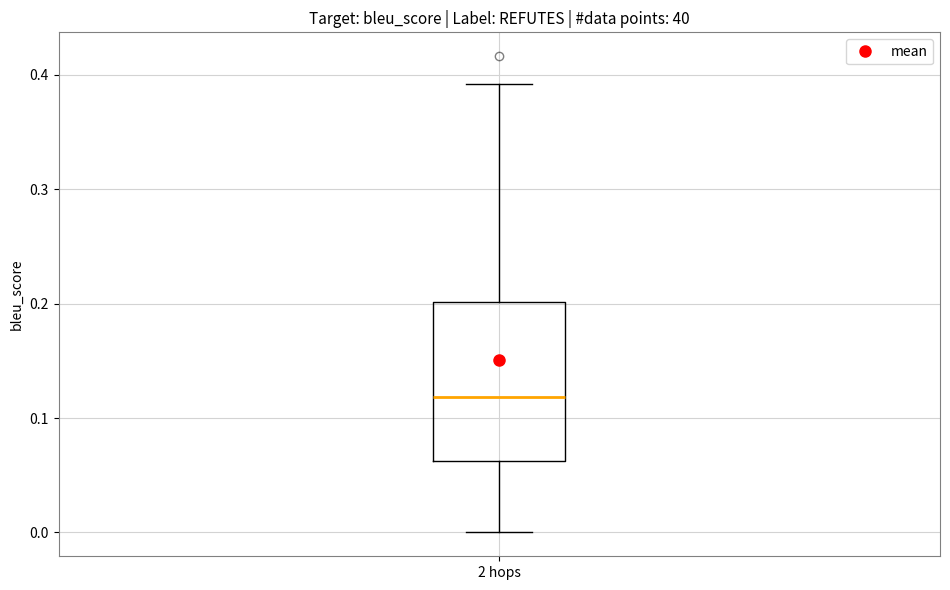

Read this box plot against the y-axis: the position of the median line, the range covered by the box, and the ends of both whiskers. The values are not printed on the chart, so give them approximately, as read against the axis.

median 0.12, box 0.06 to 0.20, whiskers 0.00 to 0.39